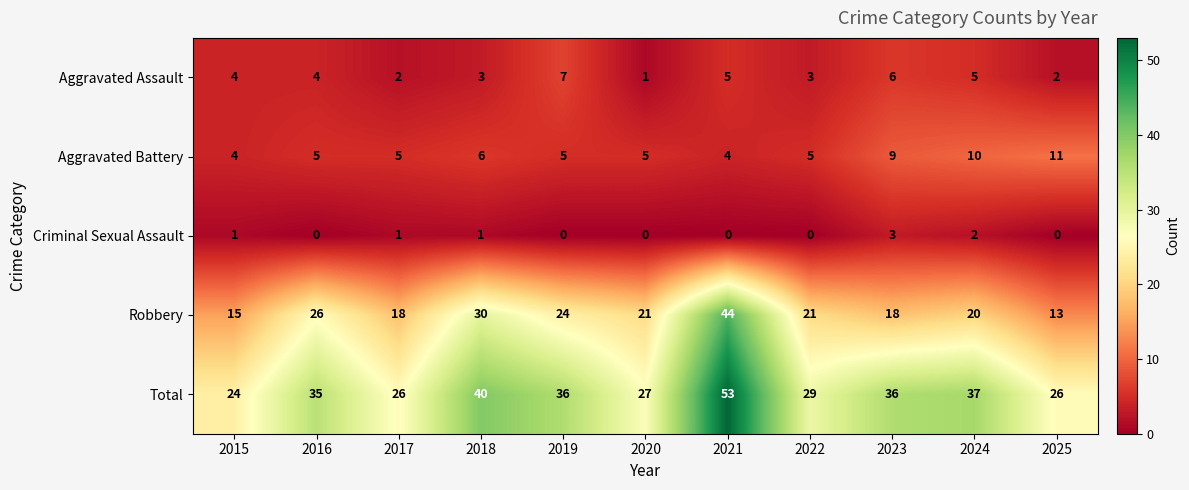

What is the difference between the maximum and minimum values in the Aggravated Battery series?

7